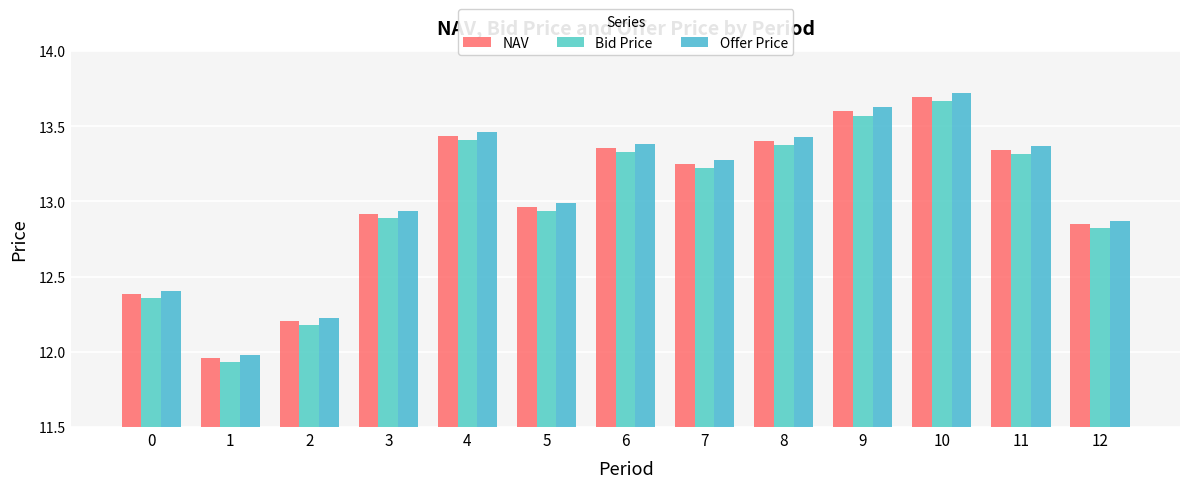

Count the number of data series in this chart.

3